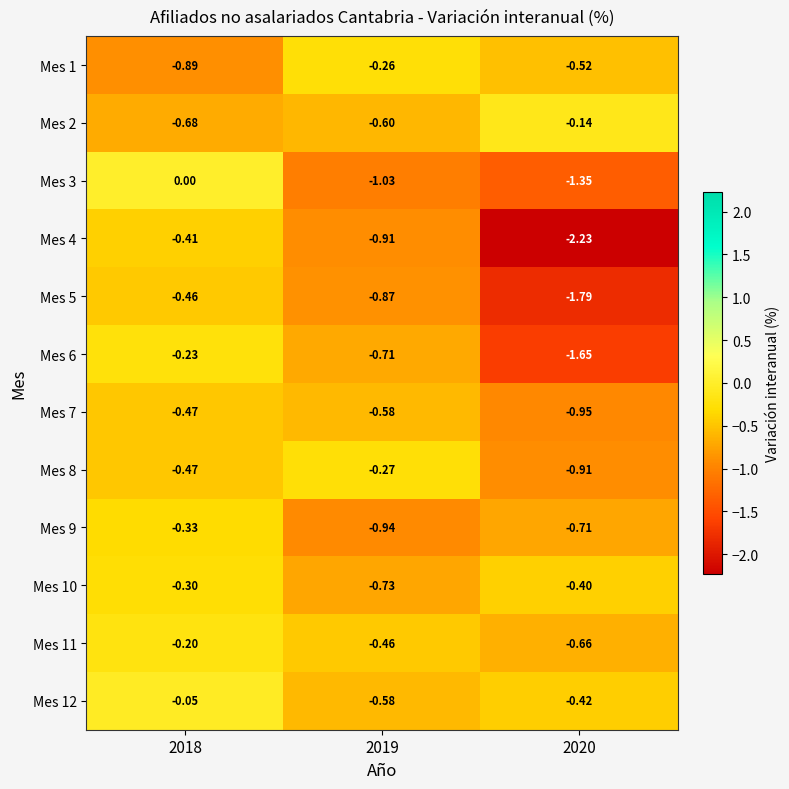

Is the value of Mes 1 at 2018 greater than the value of Mes 2 at 2019?

No